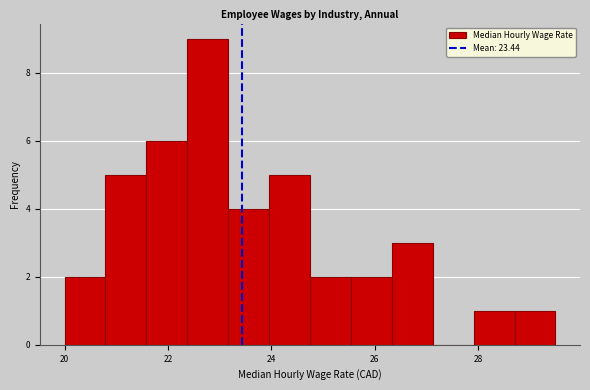

Around what value on the x-axis is the tallest bar? Give the approximate position of its centre, as read against the axis.

22.8